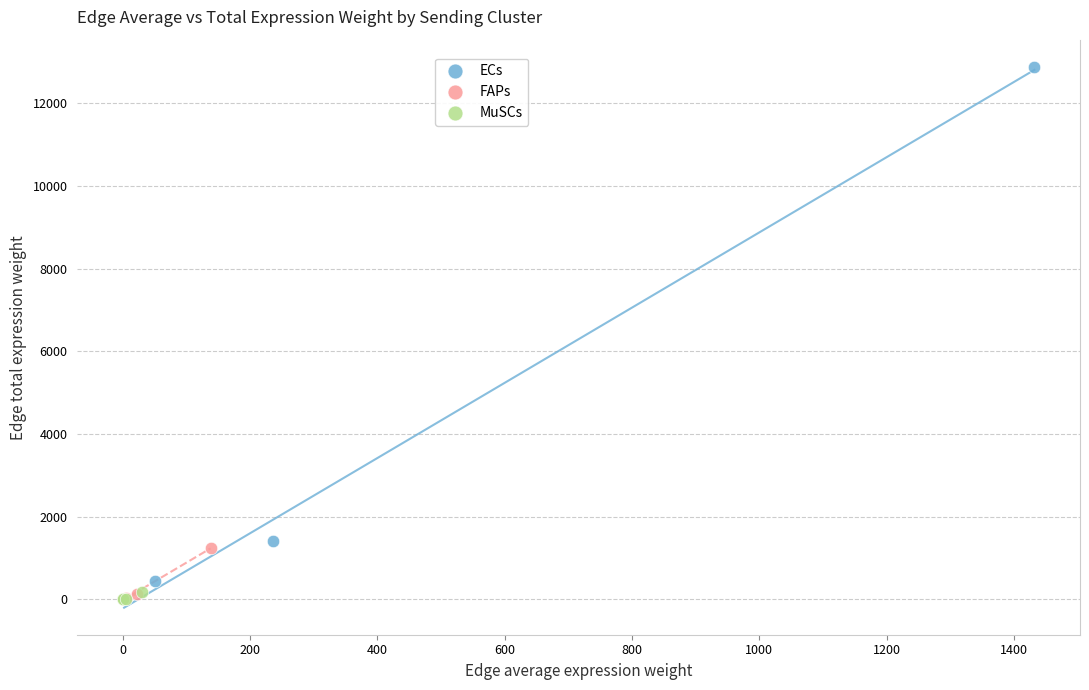

Which series has the largest Y range (max minus min)?

ECs